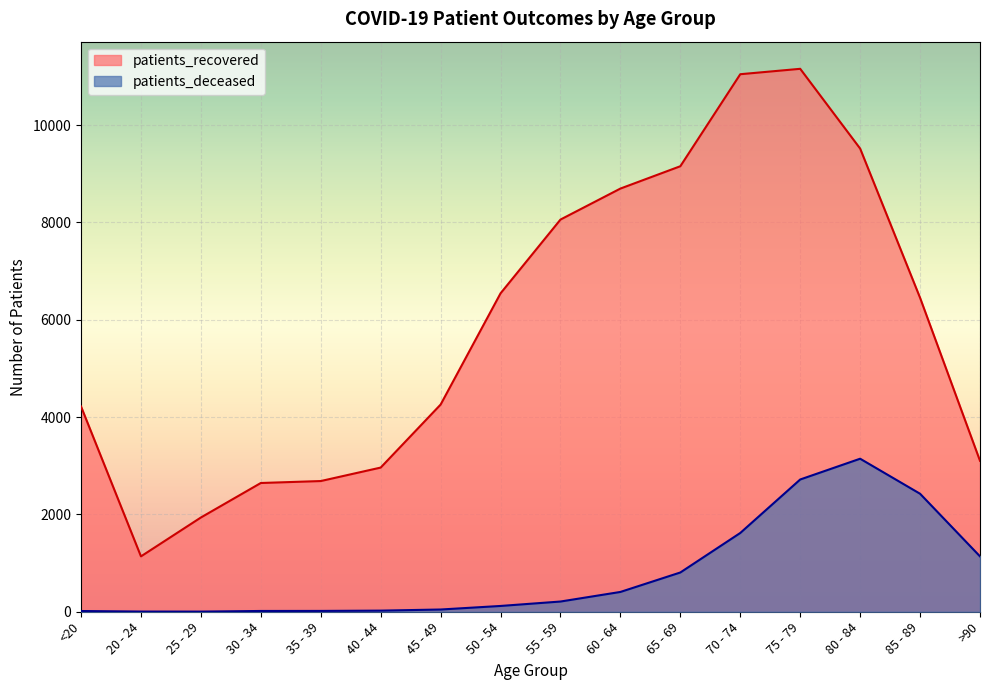

At 65 - 69, list the series in order from smallest to largest.

patients_deceased, patients_recovered